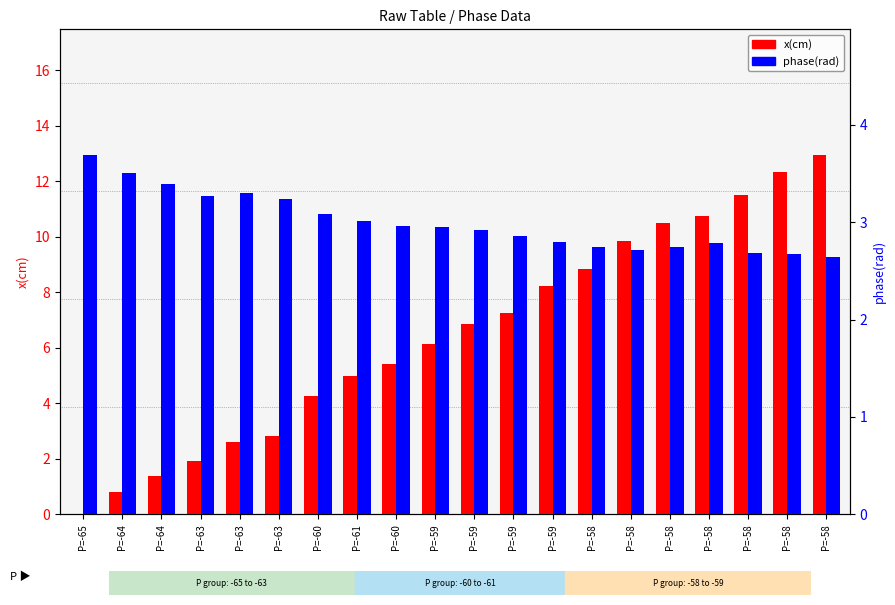

At which category is the sum across all series the highest?

P=-58